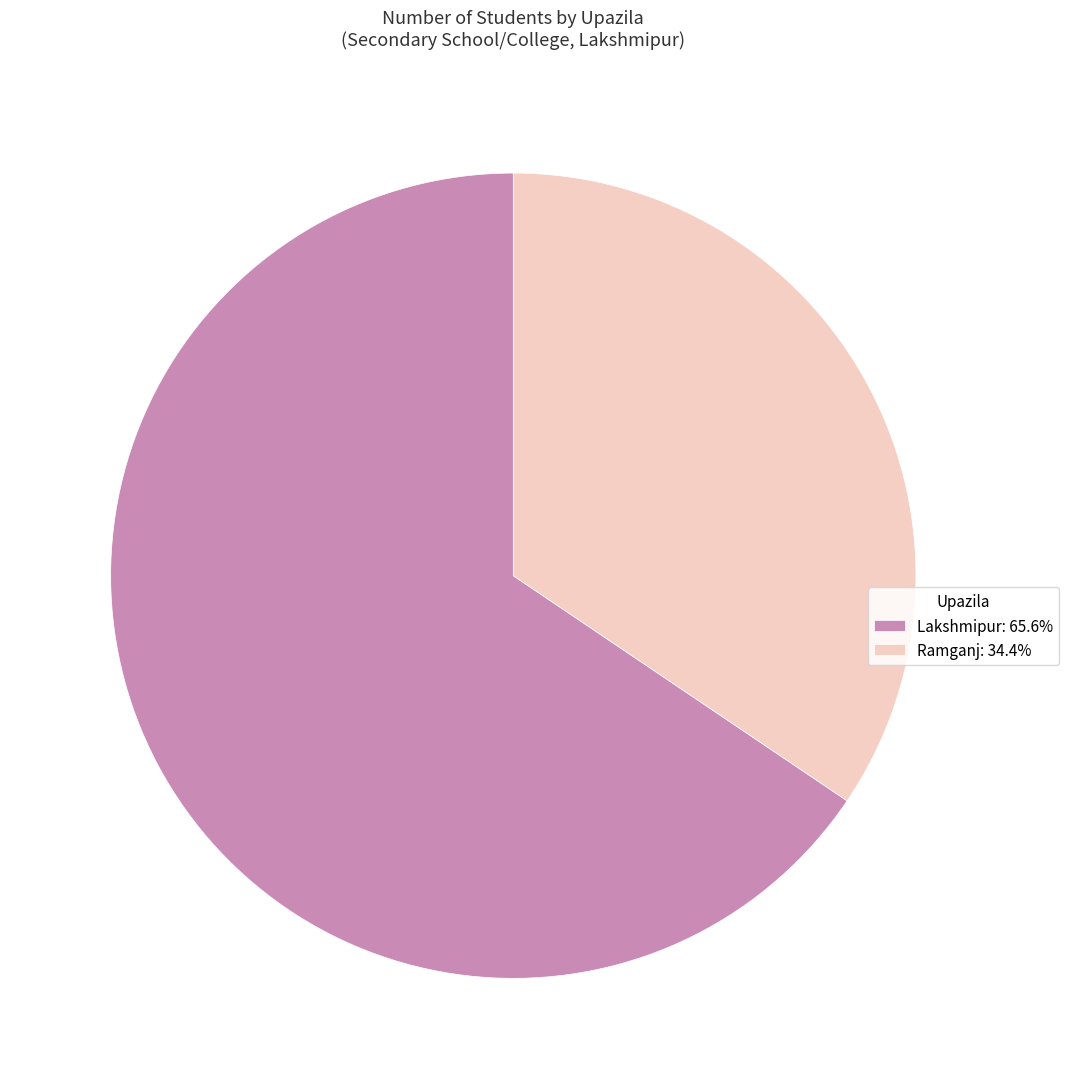

Which category has the smallest portion of the pie?

Ramganj